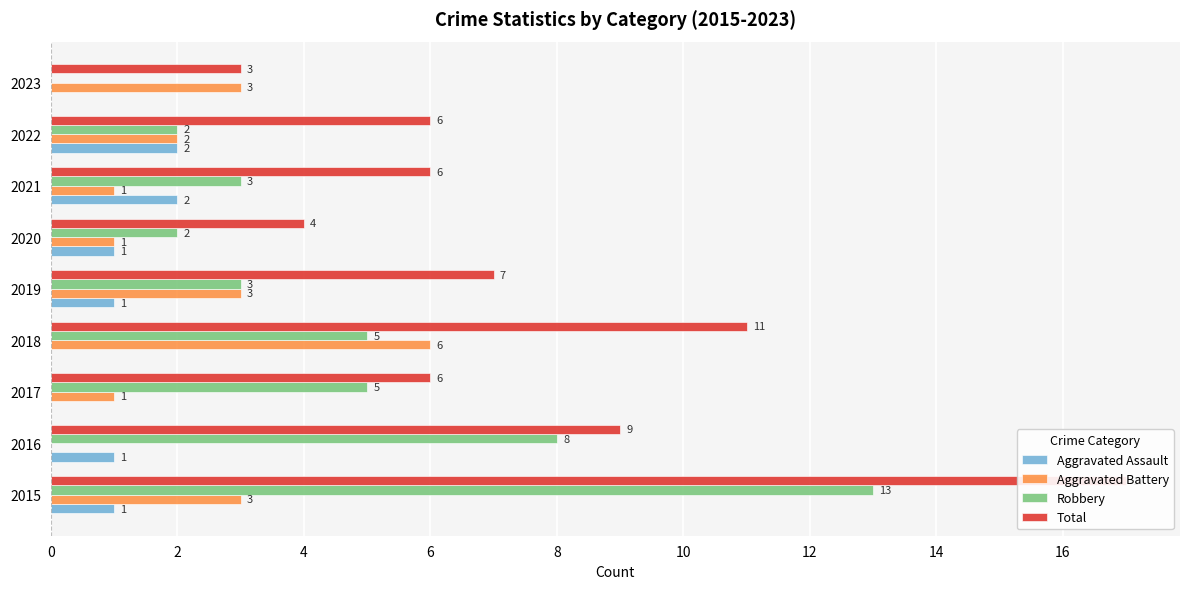

What is the total value across all series at 2018?

22